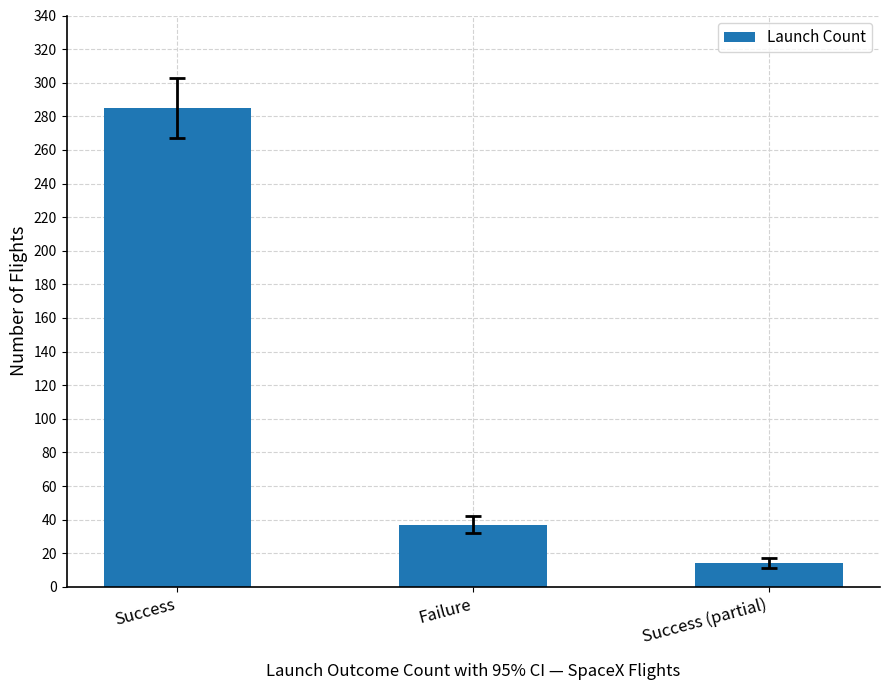

Reading left to right, list all the values displayed in this chart.

285	37	14